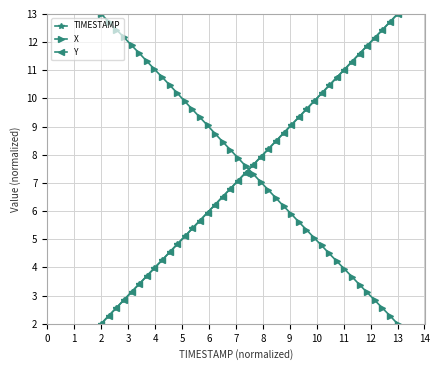

What is the value of the TIMESTAMP point at the 15th from the left?

5.9